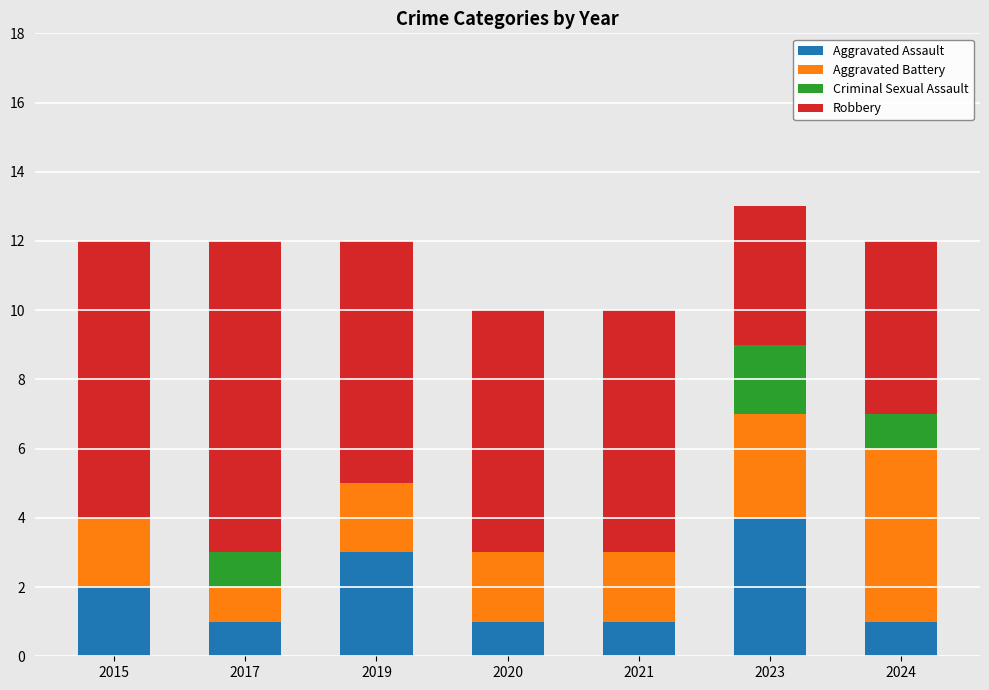

Are the bars grouped side by side (vs. stacked)?

No